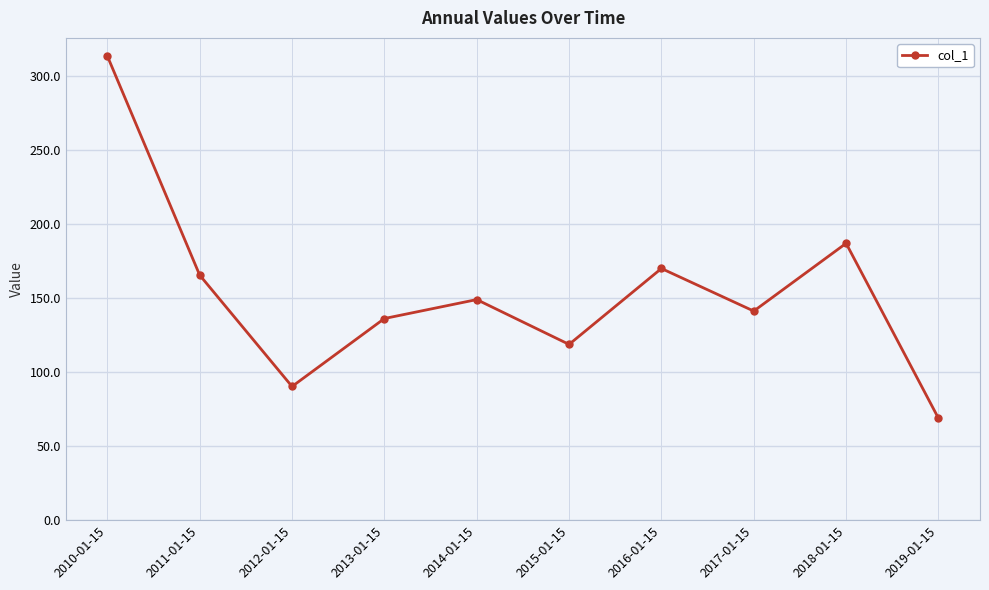

Reading right to left, list all the values displayed in this chart.

2019-01-15=68.9	2018-01-15=187.0	2017-01-15=141.2	2016-01-15=170.0	2015-01-15=118.7	2014-01-15=149.0	2013-01-15=136.2	2012-01-15=90.3	2011-01-15=165.5	2010-01-15=313.6